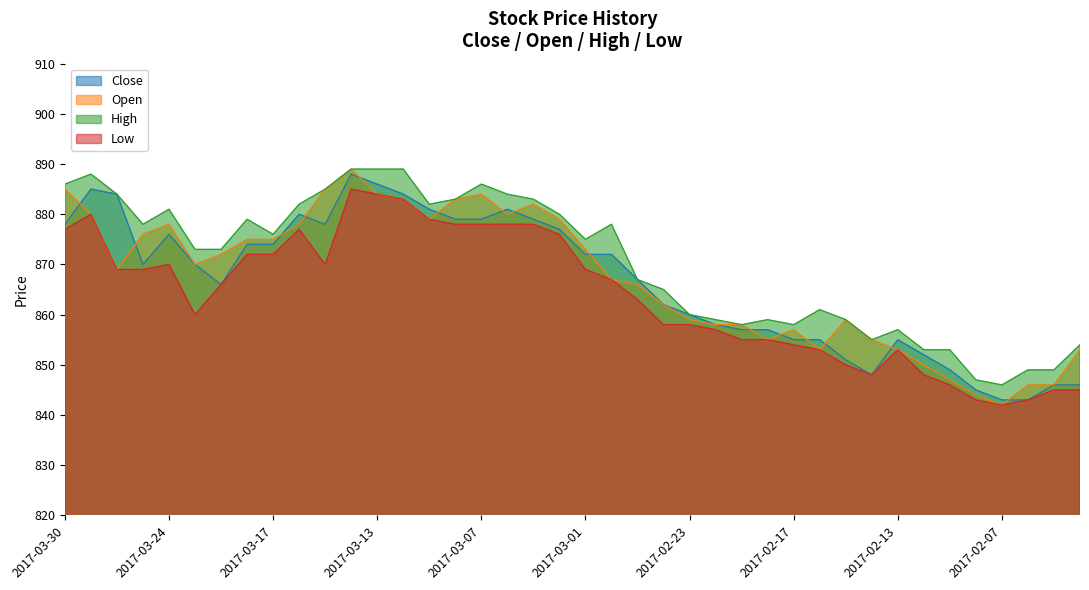

What position from the right is 2017-02-06?

3